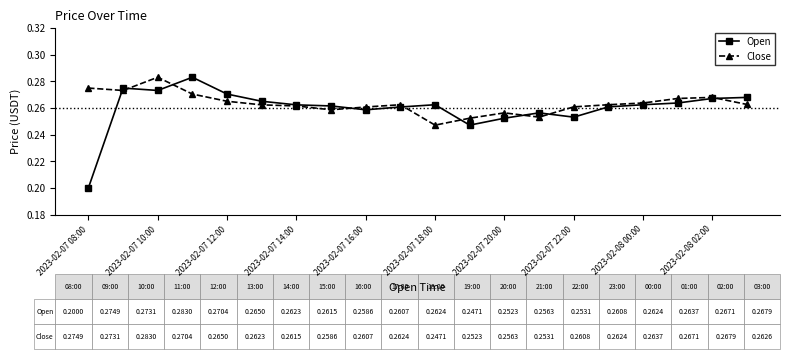

How many Close values are between 0 and 1?

20